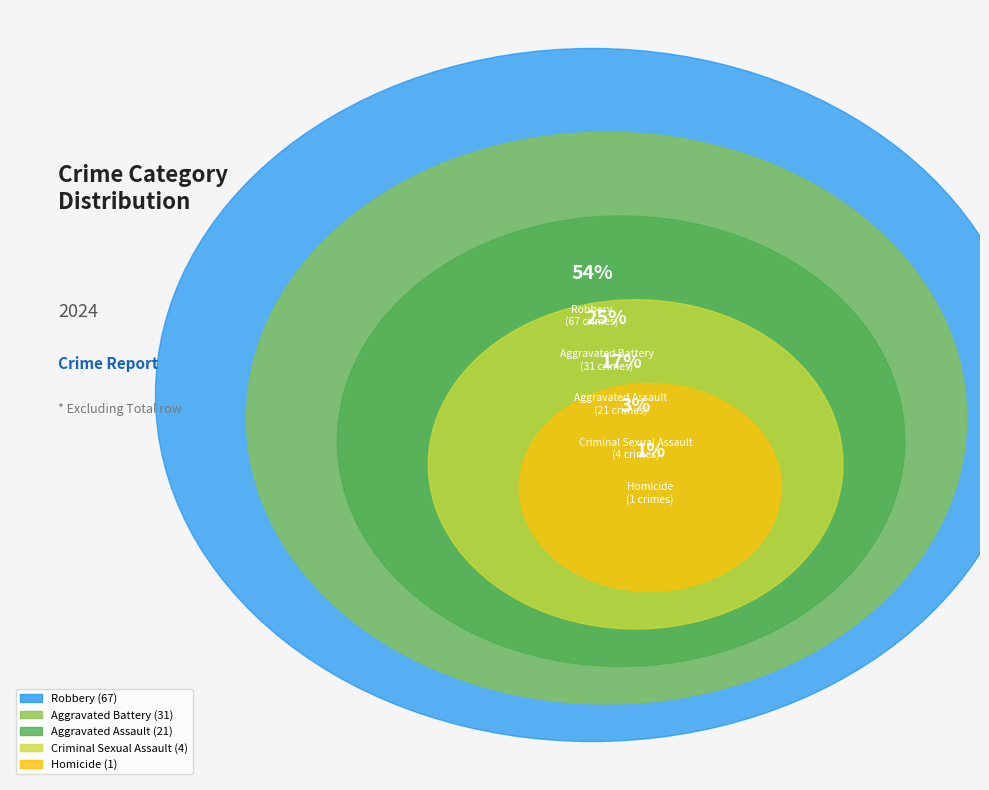

What percentage is the Robbery slice, to the nearest percent?

54%